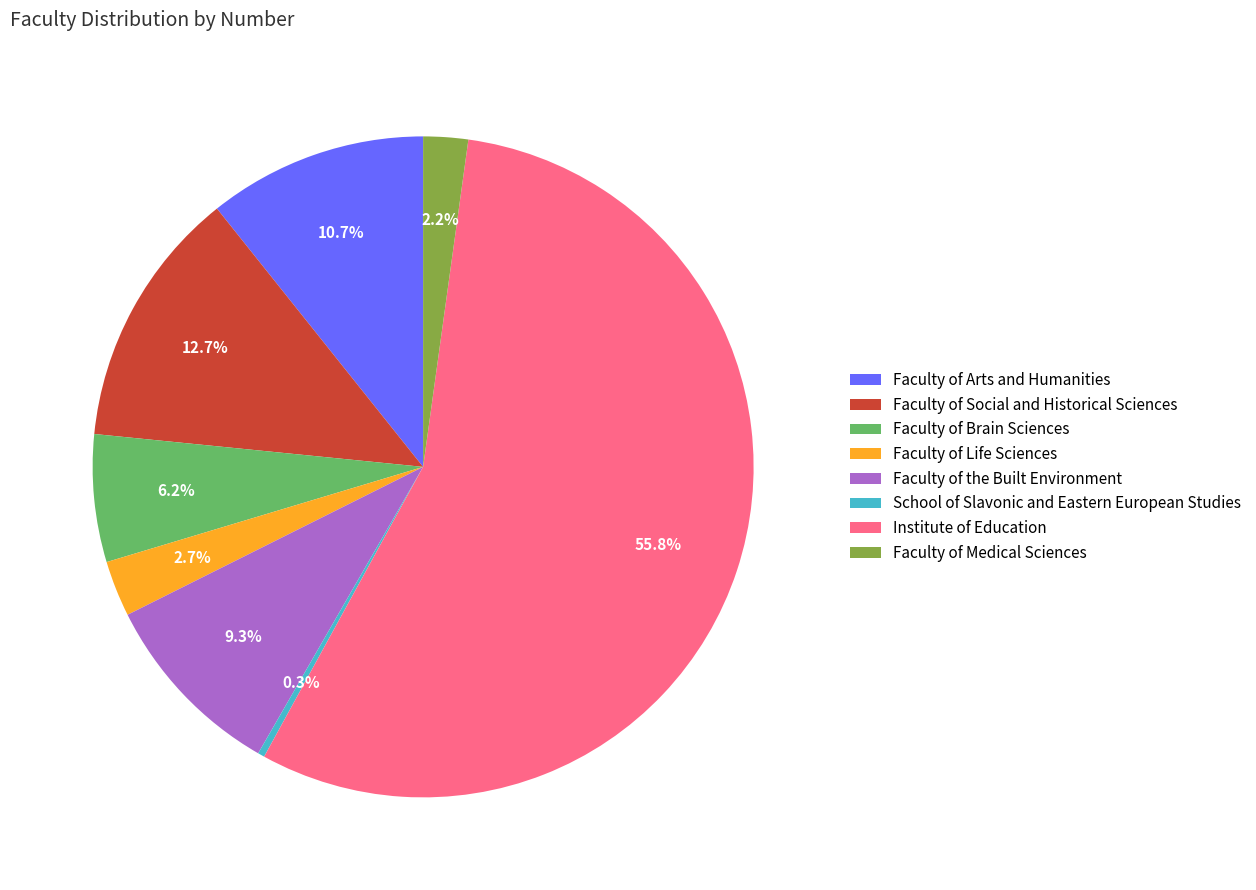

Between Faculty of Medical Sciences and Institute of Education, which is larger?

Institute of Education